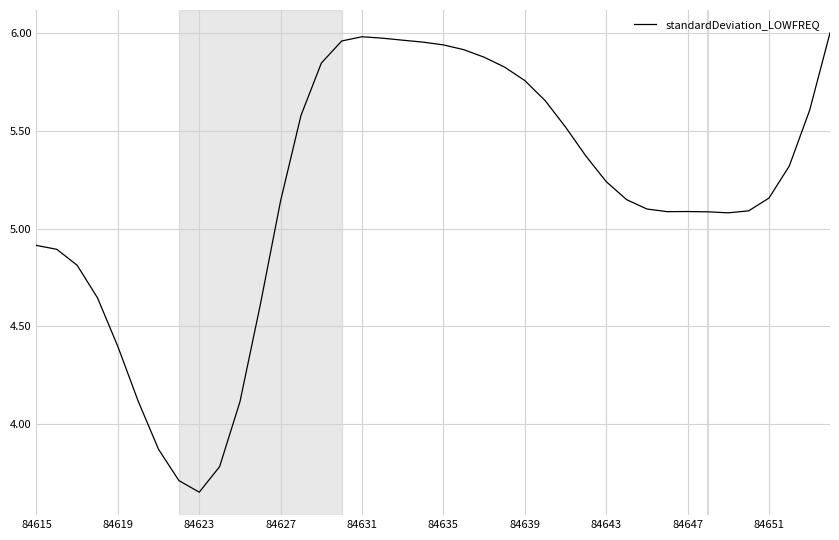

What is the difference between the maximum and minimum values?

2.3